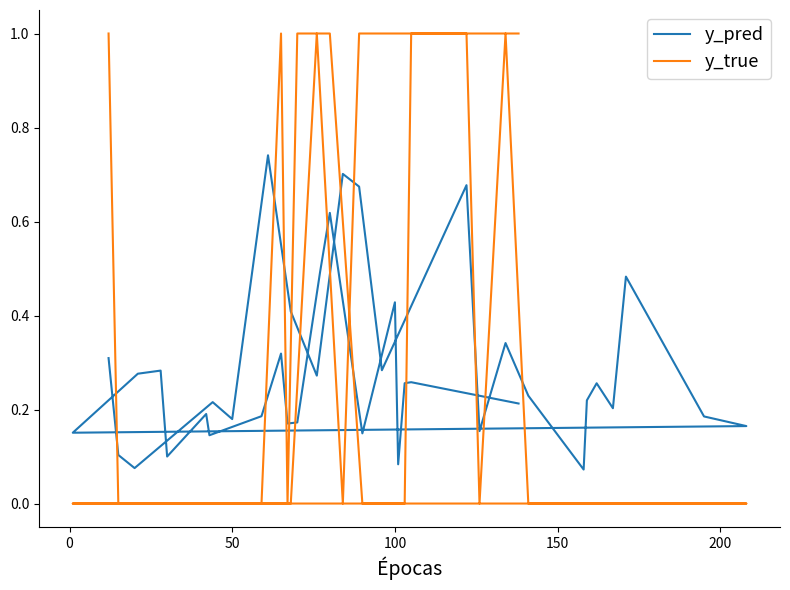

At how many categories does at least one series exceed 0?

40